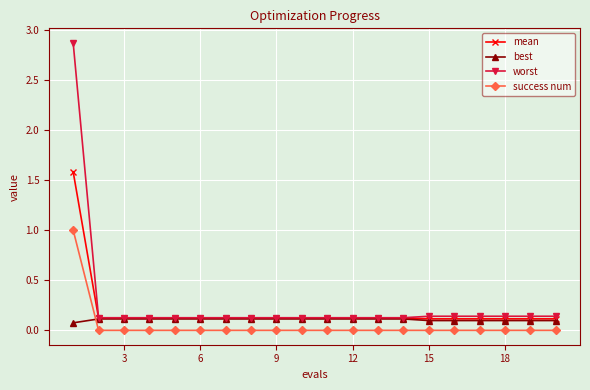

Which series has the largest range (max minus min)?

worst